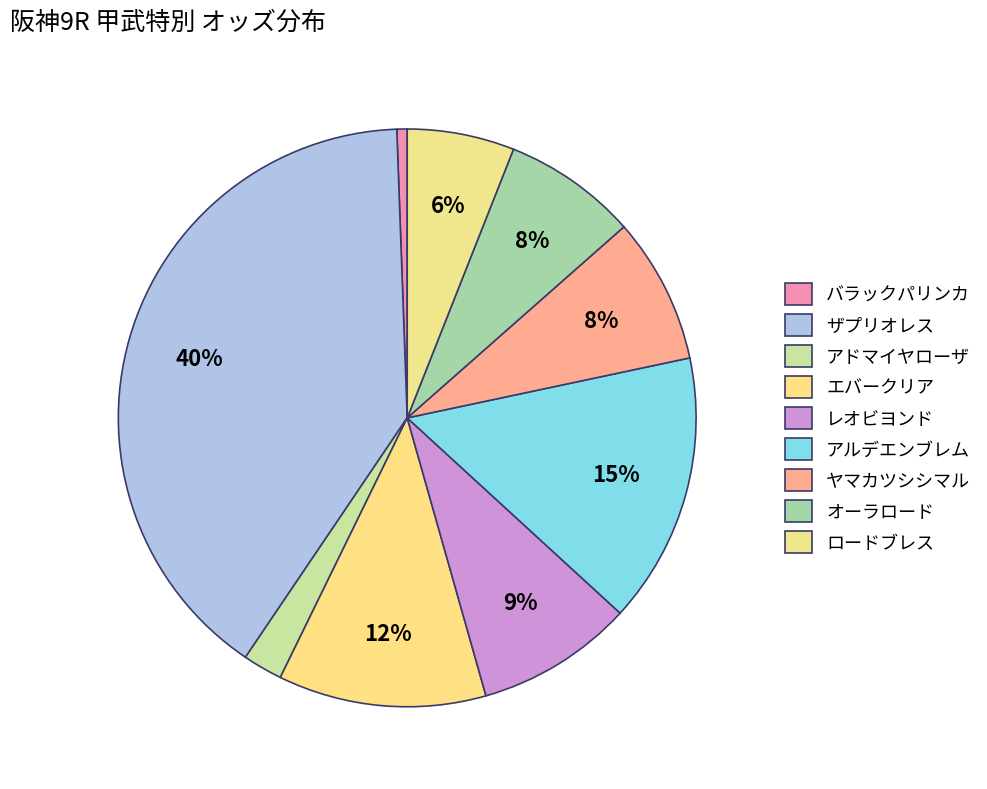

To the nearest percent, what percentage of the pie is エバークリア?

12%